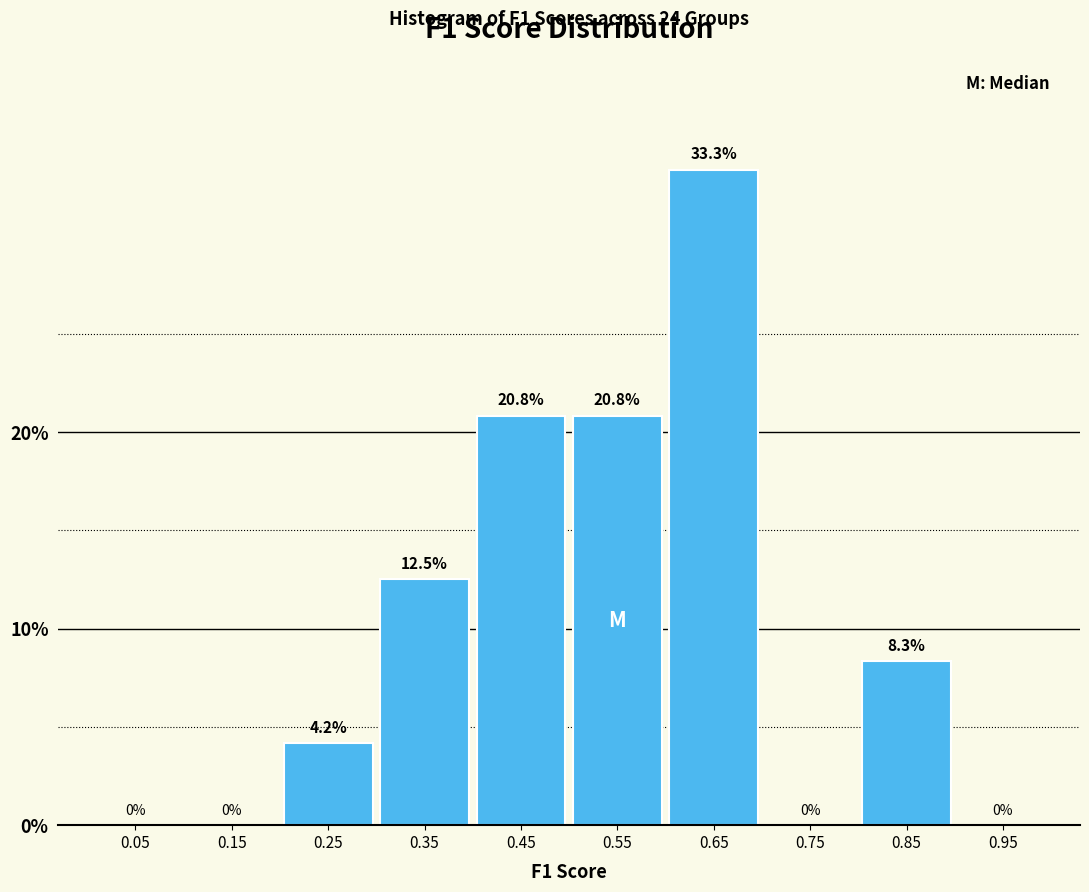

What is the height of the bar covering 0.5 to 0.6 on the x-axis?

20.8